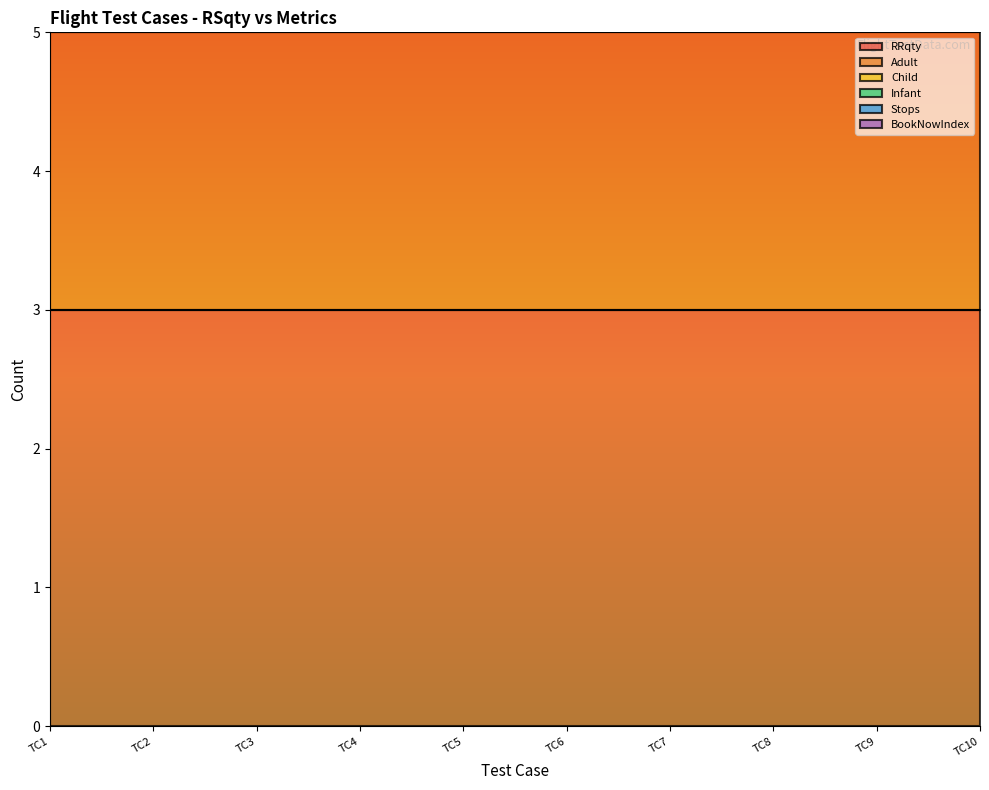

Rank the series at Test on Flight 6 from lowest to highest value.

Stops, Child, Infant, BookNowIndex, Adult, RRqty